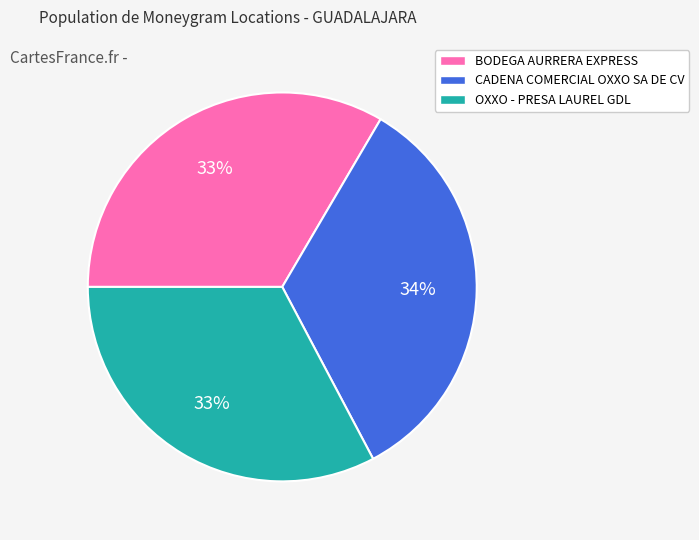

To the nearest percent, what portion does CADENA COMERCIAL OXXO SA DE CV represent?

34%